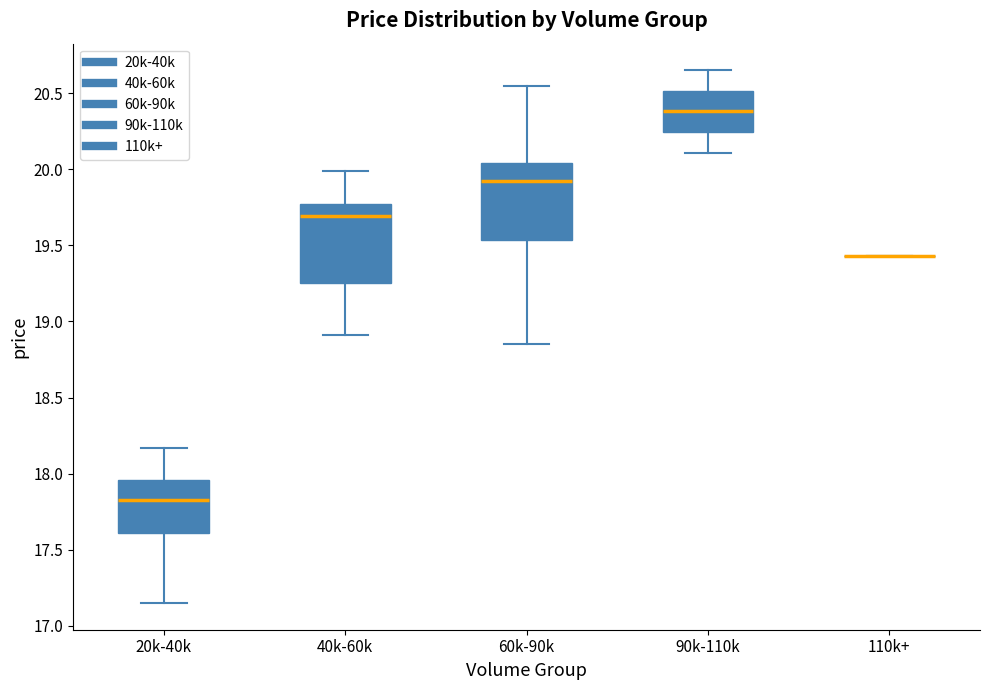

Reading left to right, transcribe this box plot: for each box, give where its median line is, the range the box spans, and where its two whiskers end, as read against the y-axis. The values are not printed on the chart, so give them approximately, as read against the axis.

20k-40k: median 17.85, box 17.60 to 17.95, whiskers 17.15 to 18.15
40k-60k: median 19.70, box 19.25 to 19.80, whiskers 18.90 to 20.00
60k-90k: median 19.95, box 19.55 to 20.05, whiskers 18.85 to 20.55
90k-110k: median 20.40, box 20.25 to 20.50, whiskers 20.10 to 20.65
110k+: box collapsed to a line at 19.45, whiskers 19.45 to 19.45